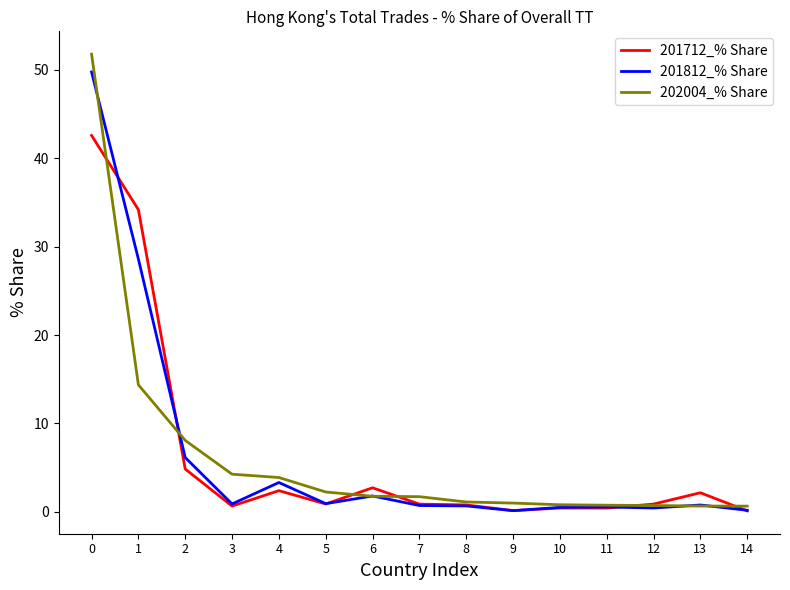

Where do 201712_% Share and 201812_% Share first cross each other?

0 and 1